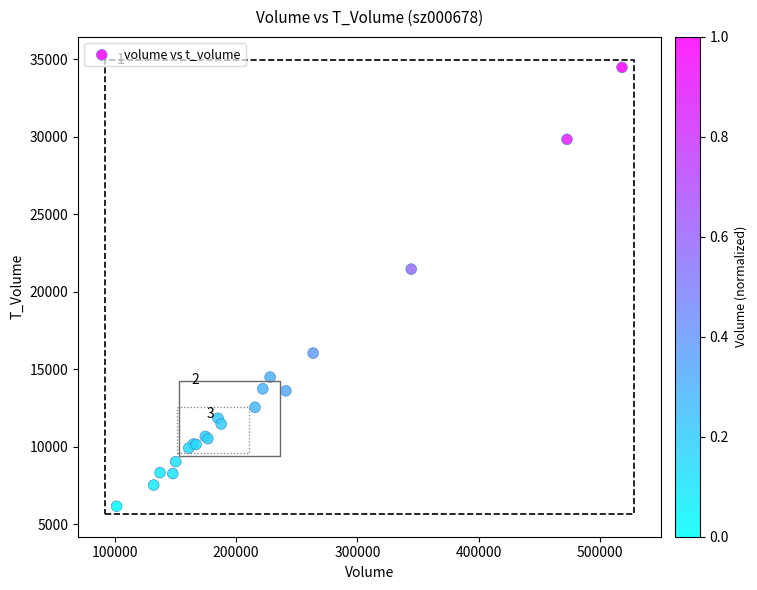

What Y value in the scatter plot is closest to 20326?

21467